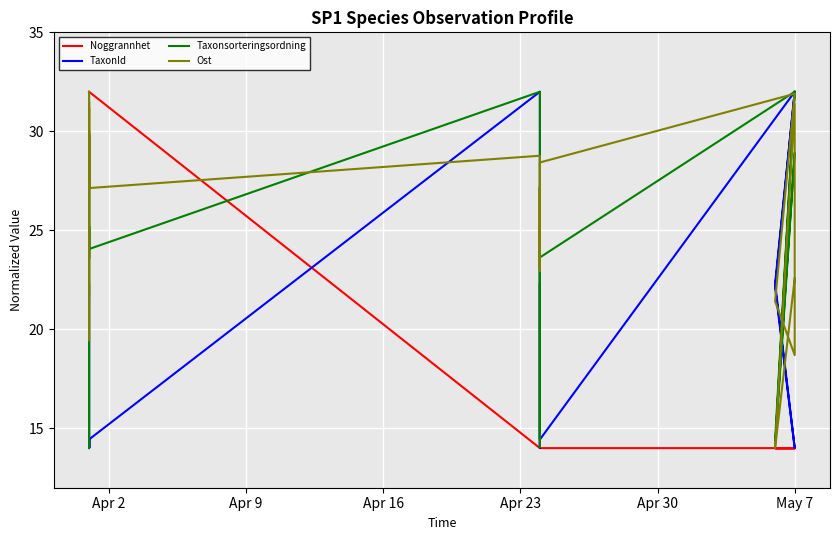

Which series changed the most between Apr 9 and 36?

Noggrannhet